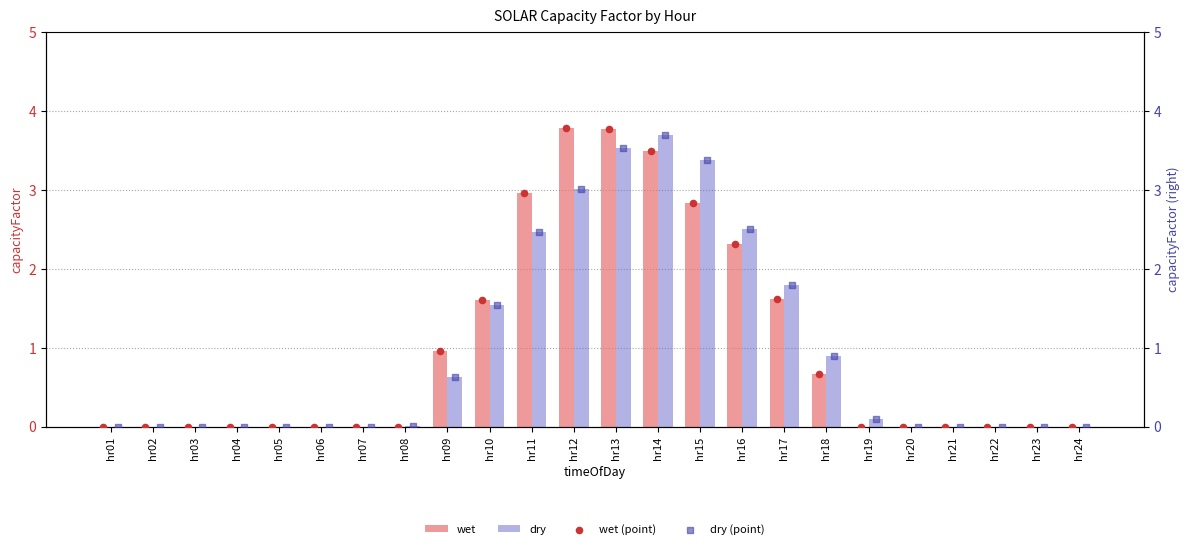

The value of wet at hr24 is 0.0. True or false?

True